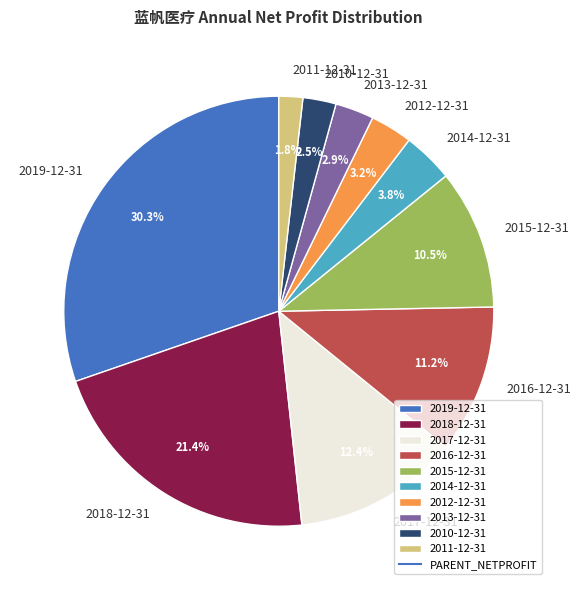

Which category has the biggest portion of the pie?

2019-12-31